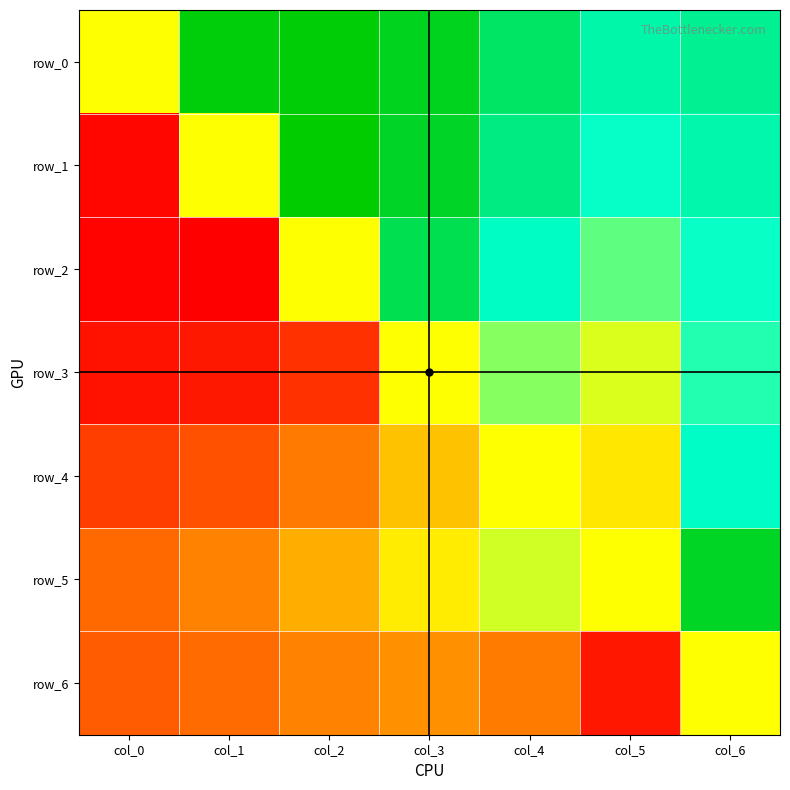

Reading right to left, extract all data points from this chart.

row_0: 1.5	1.4	1.8	2.2	2.4	2.3	0.0
row_1: 1.4	1.2	1.6	2.2	2.4	0.0	-2.3
row_2: 1.2	0.8	1.2	1.9	0.0	-2.4	-2.4
row_3: 1.0	0.2	0.6	0.0	-1.9	-2.2	-2.2
row_4: 1.2	-0.2	0.0	-0.6	-1.2	-1.6	-1.8
row_5: 2.2	0.0	0.2	-0.2	-0.8	-1.2	-1.4
row_6: 0.0	-2.2	-1.2	-1.0	-1.2	-1.4	-1.5